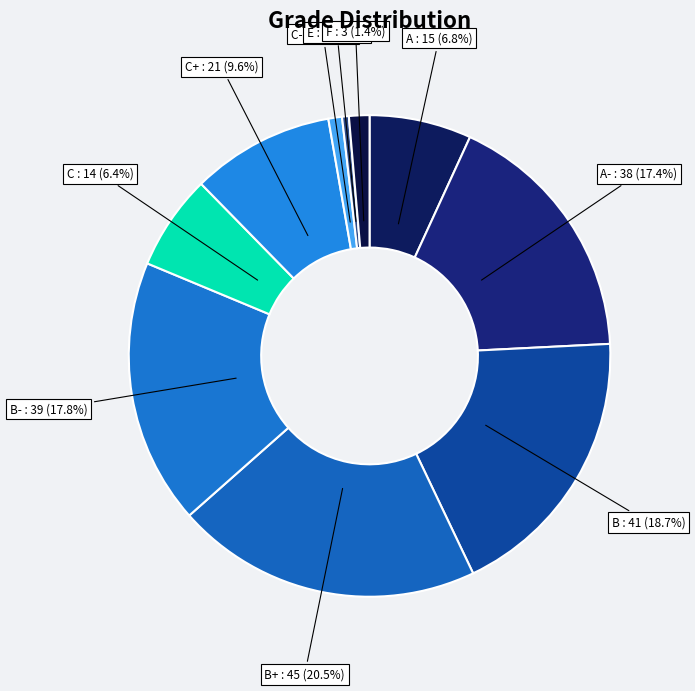

Combined, what portion of the pie is F and C-?

2.3%